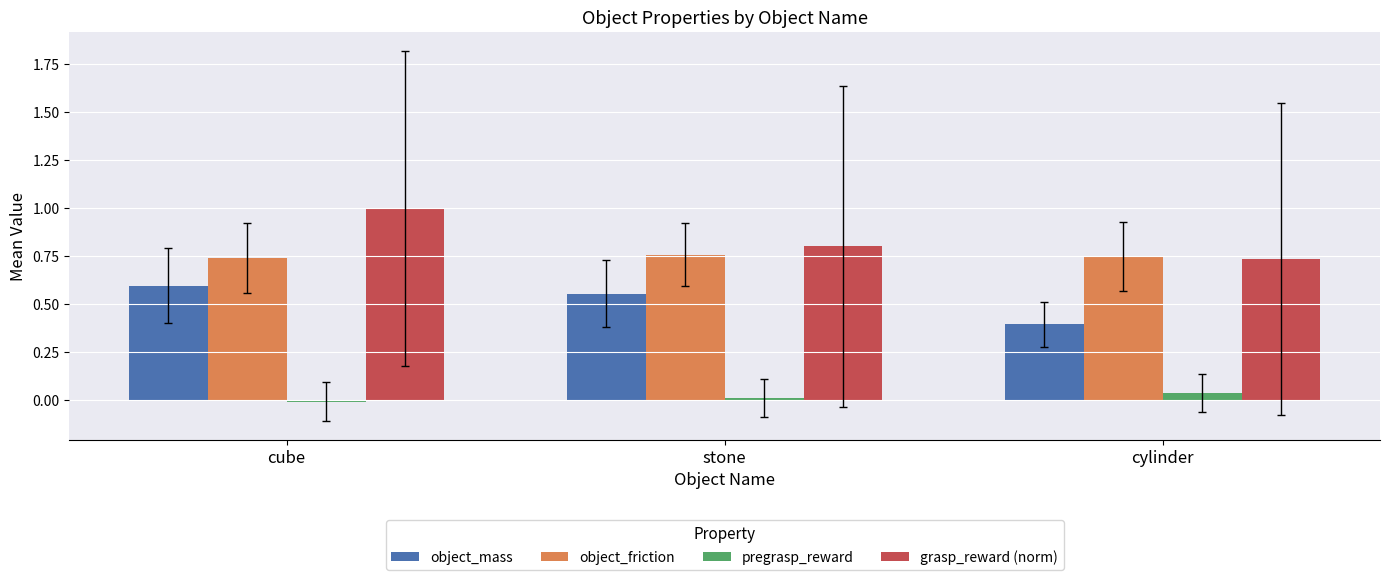

Rank the series by their maximum value, from lowest to highest.

pregrasp_reward, object_mass, object_friction, grasp_reward (norm)